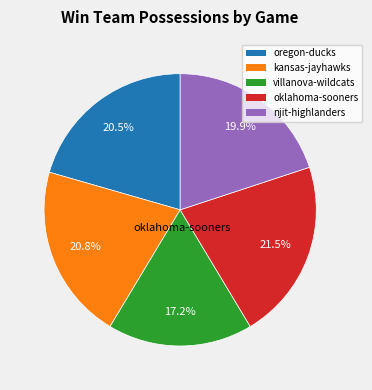

True or false: villanova-wildcats accounts for 17% of the total.

True